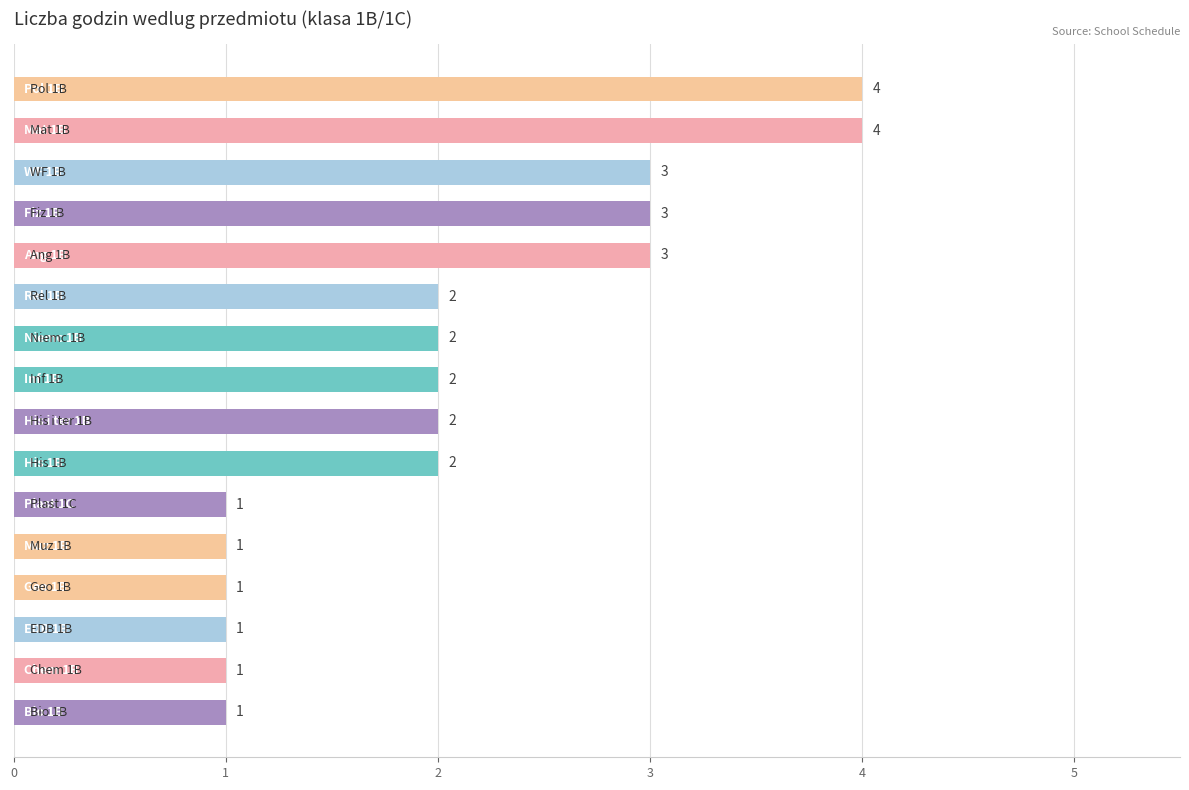

How many values are between 1 and 3?

14